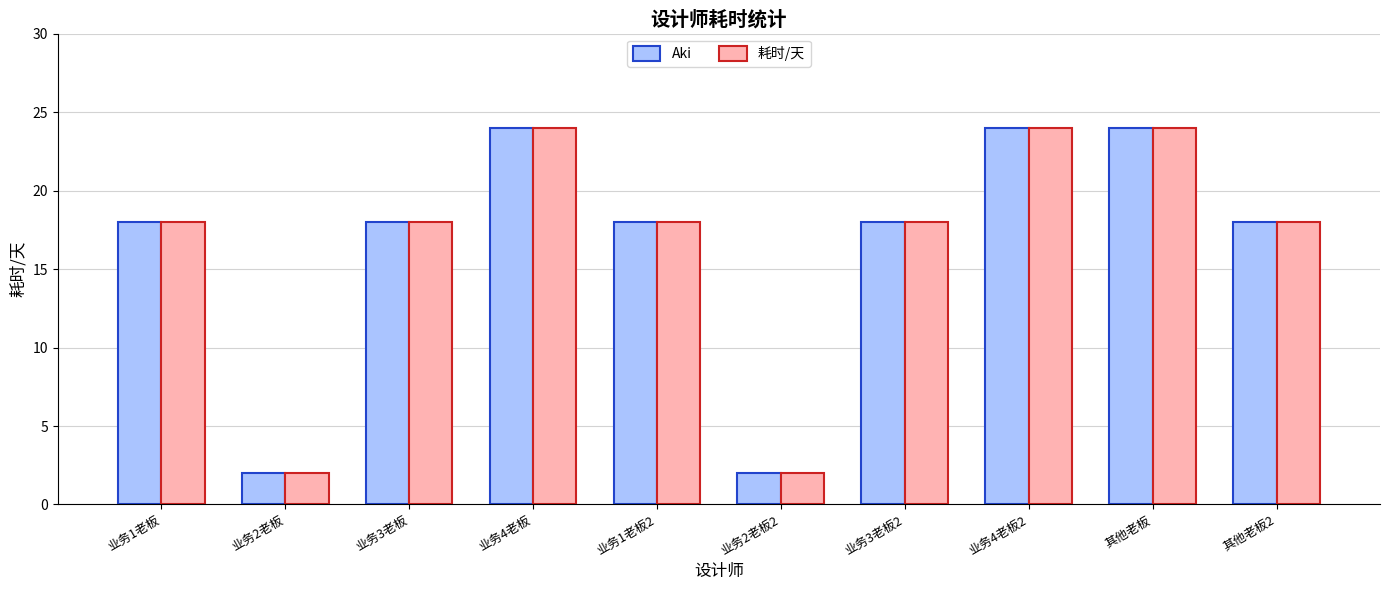

The value of Aki at 其他老板 is 24. True or false?

True